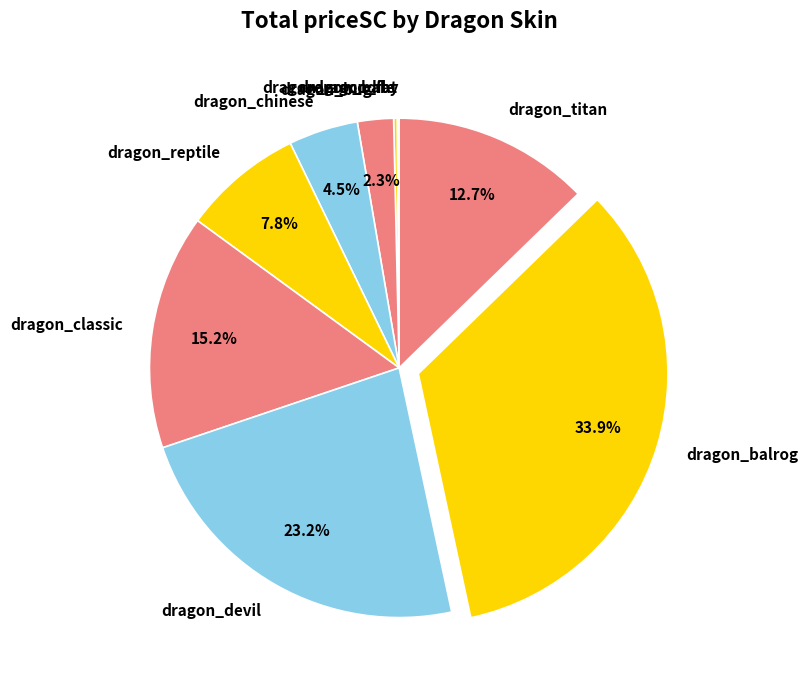

Is it true that dragon_classic is 15% of the pie?

True